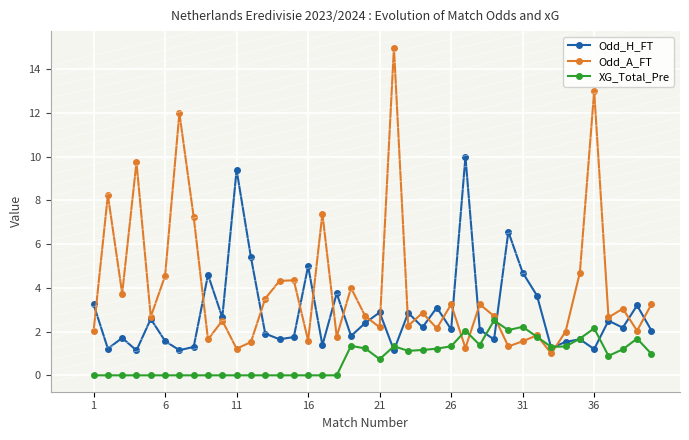

How many series are shown in this chart?

3